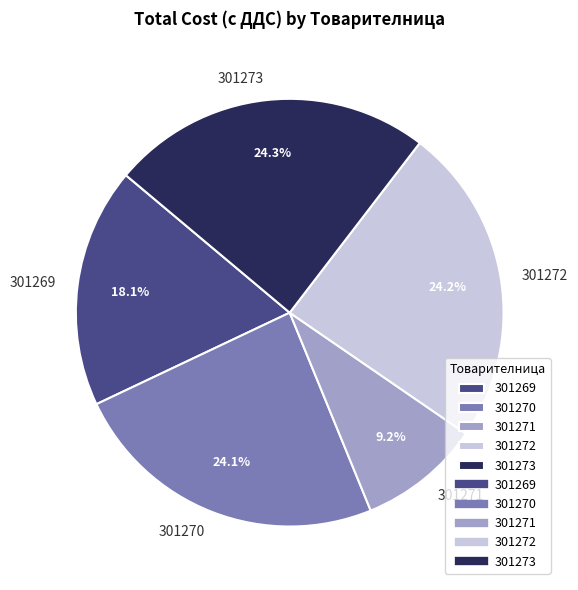

Approximately how many times larger is the value at 301269 compared to 301271?

2.0